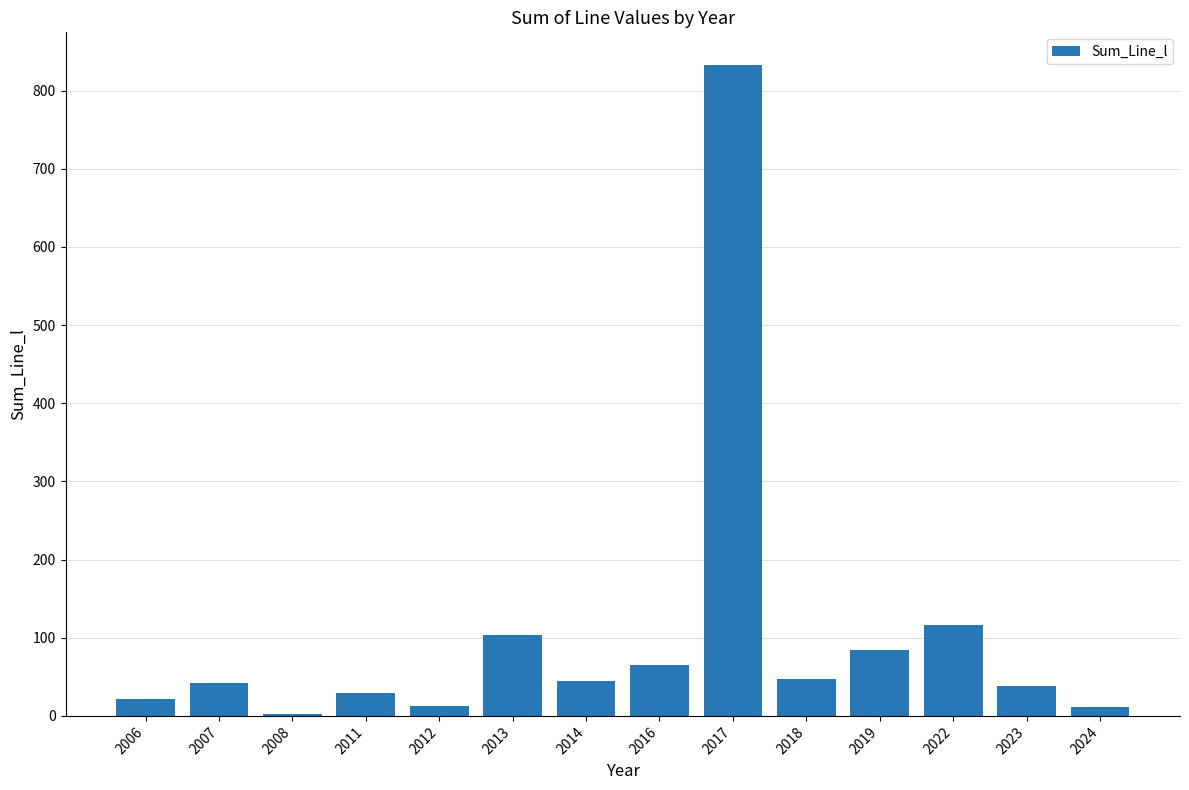

Between 2016 and 2022, which is larger?

2022